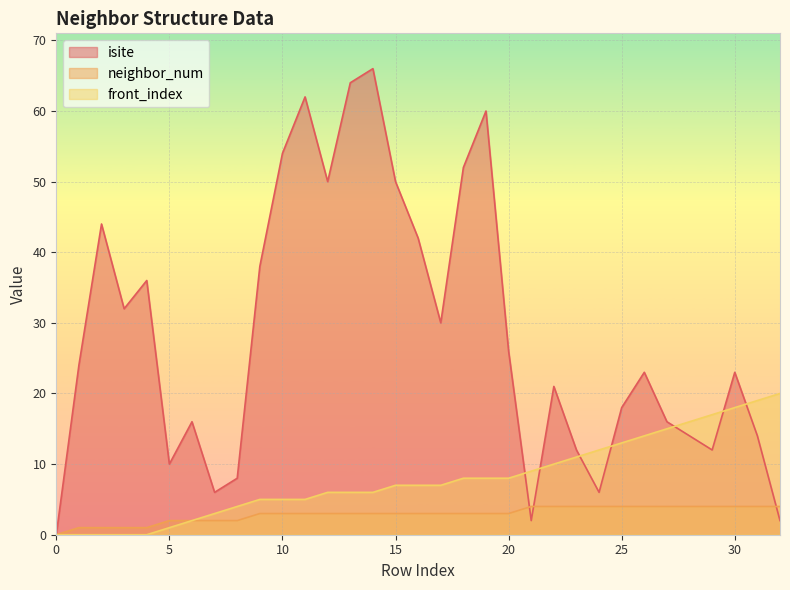

Rank the series by their maximum value, from lowest to highest.

neighbor_num, front_index, isite